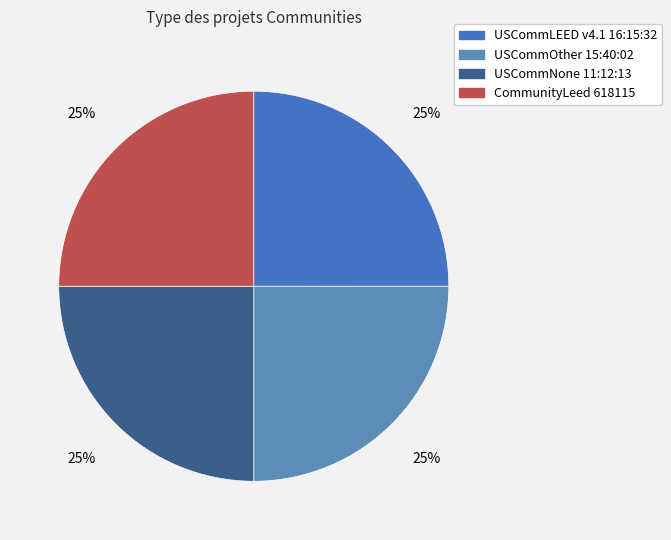

How many segments does this pie chart have?

4